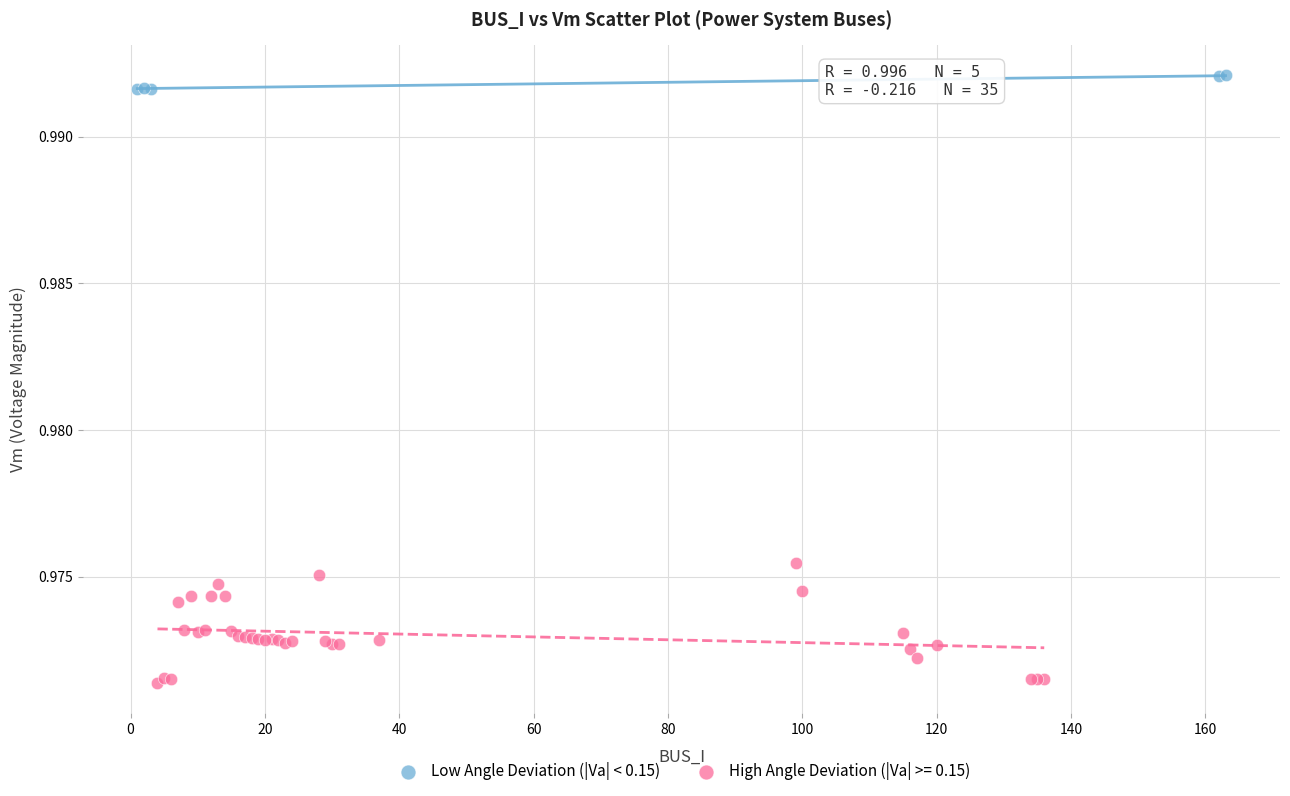

Which series reaches the minimum Y coordinate?

High Angle Deviation (|Va| >= 0.15)